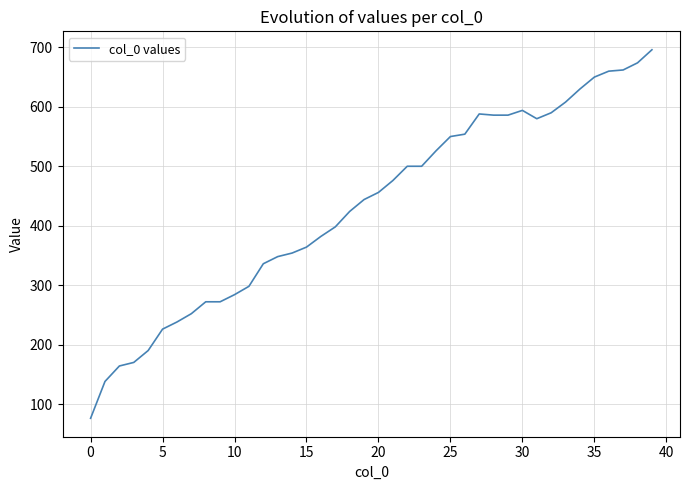

What is the maximum value shown in the chart?

696